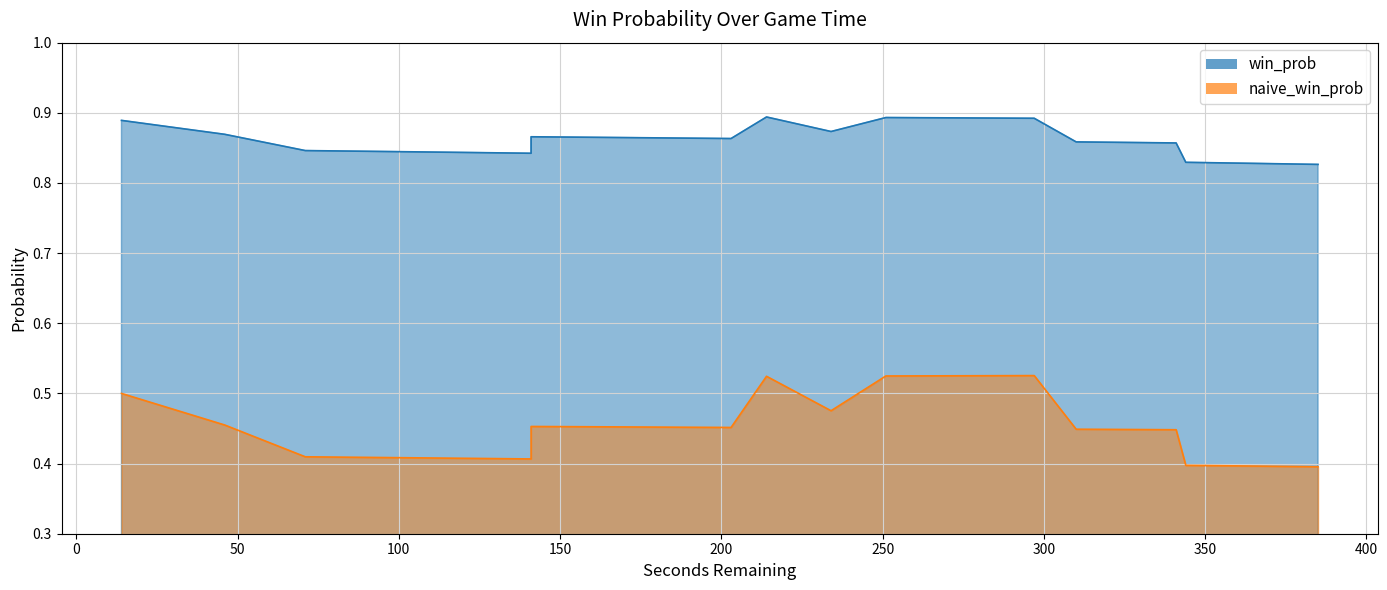

True or false: win_prob_line and naive_win_prob_line cross at least once.

False